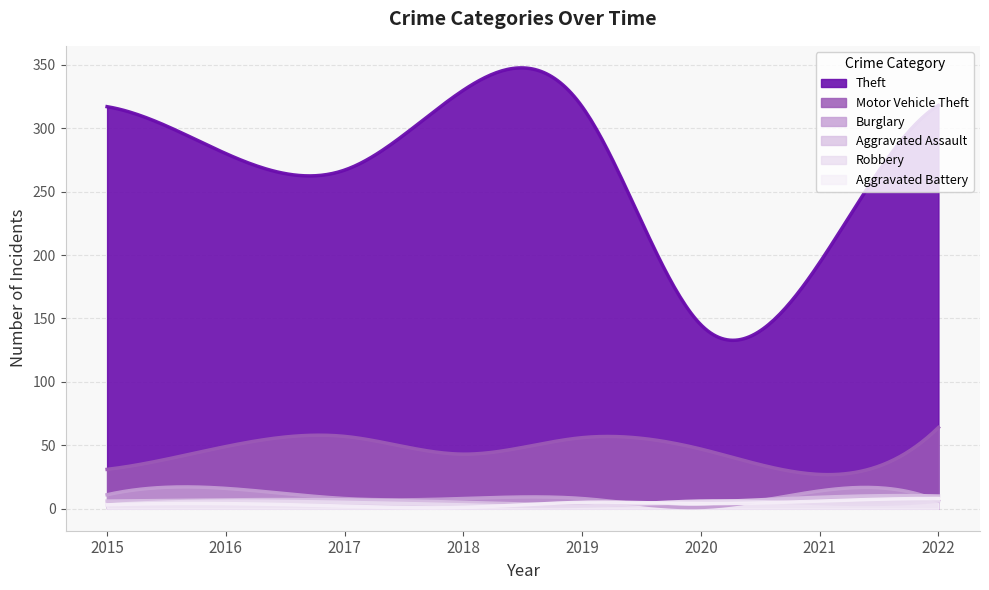

At which category is the sum across all series the highest?

2022